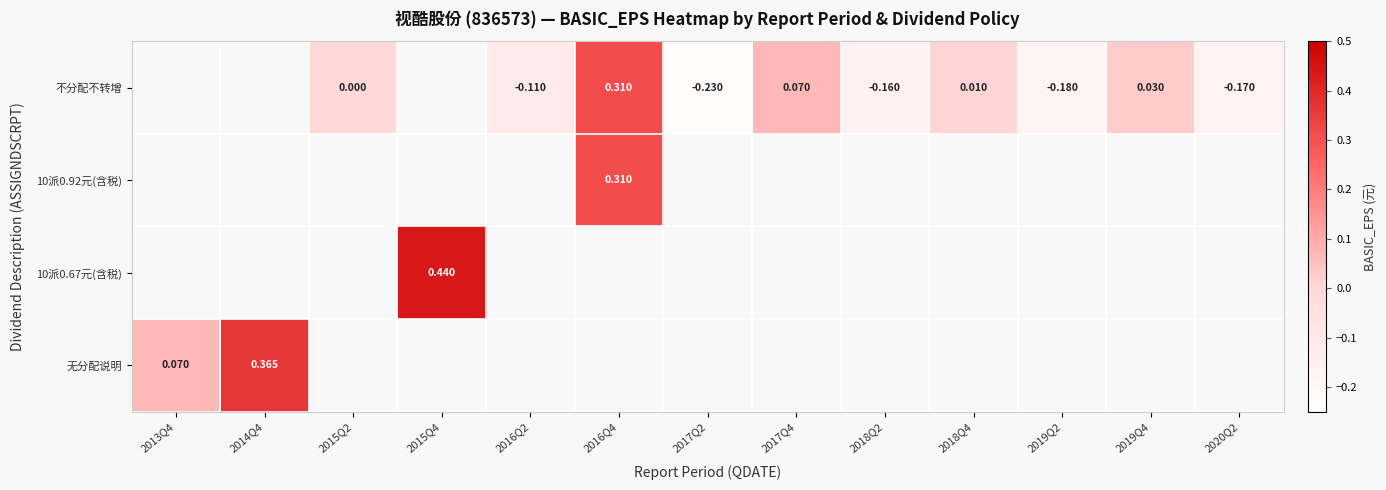

At which label does 无分配说明 reach its peak?

2014Q4